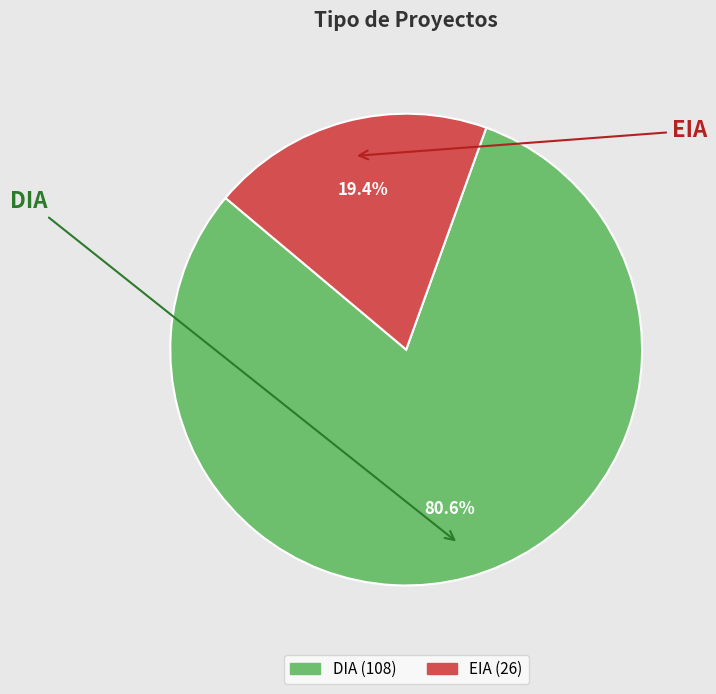

How many segments does this pie chart have?

2